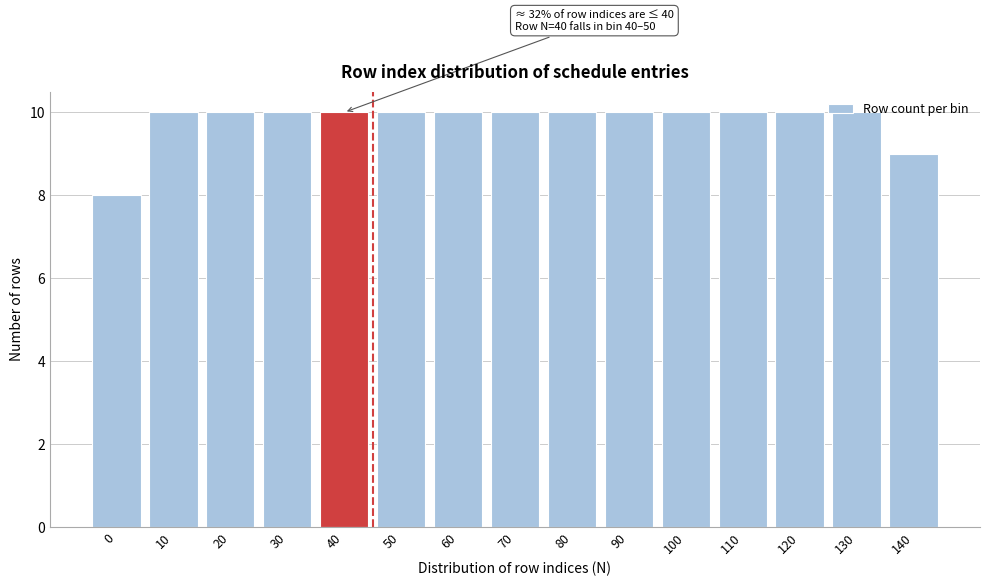

The value at 60 is 10. True or false?

True